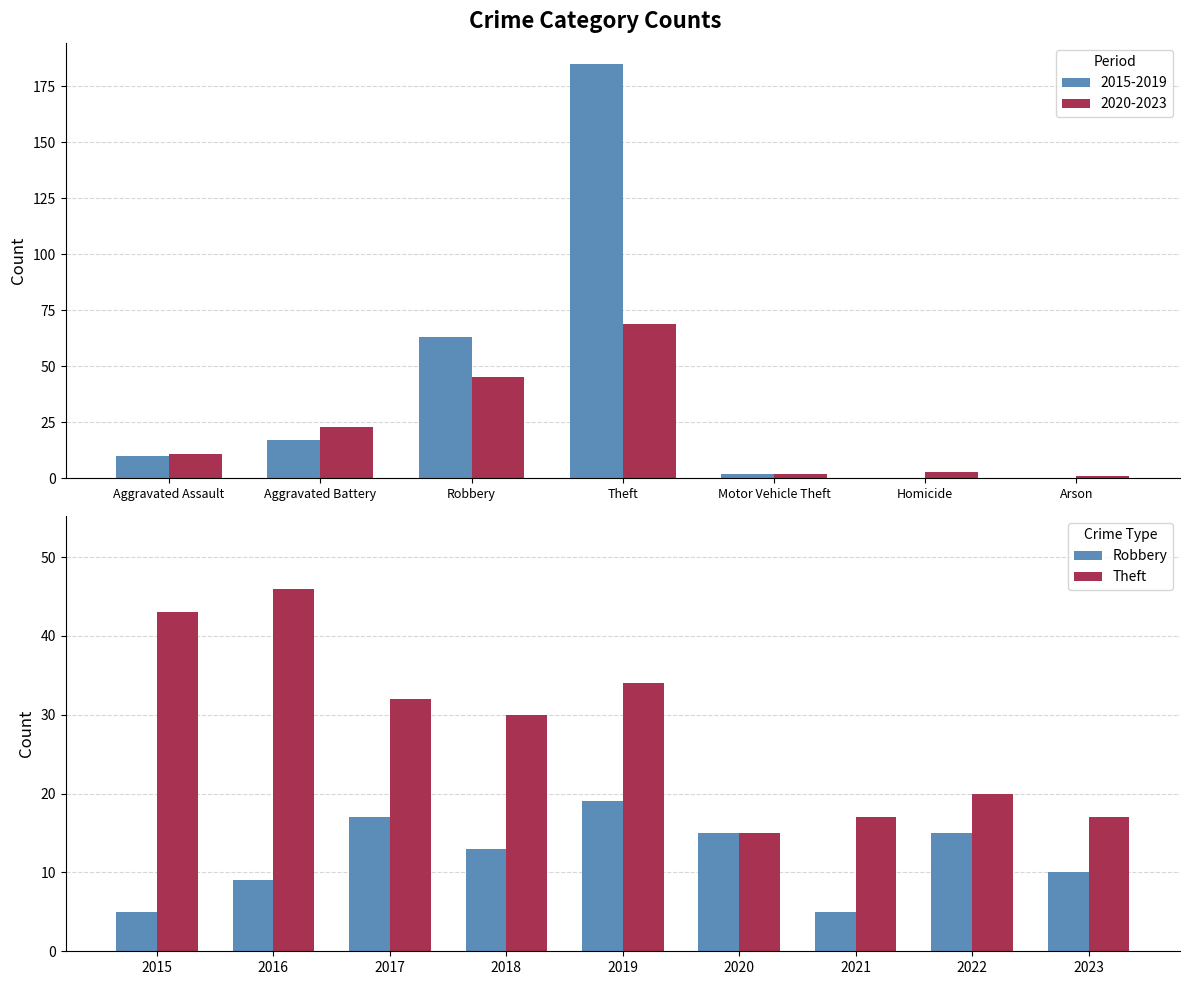

List the series in order of their overall mean, lowest first.

Robbery, Theft